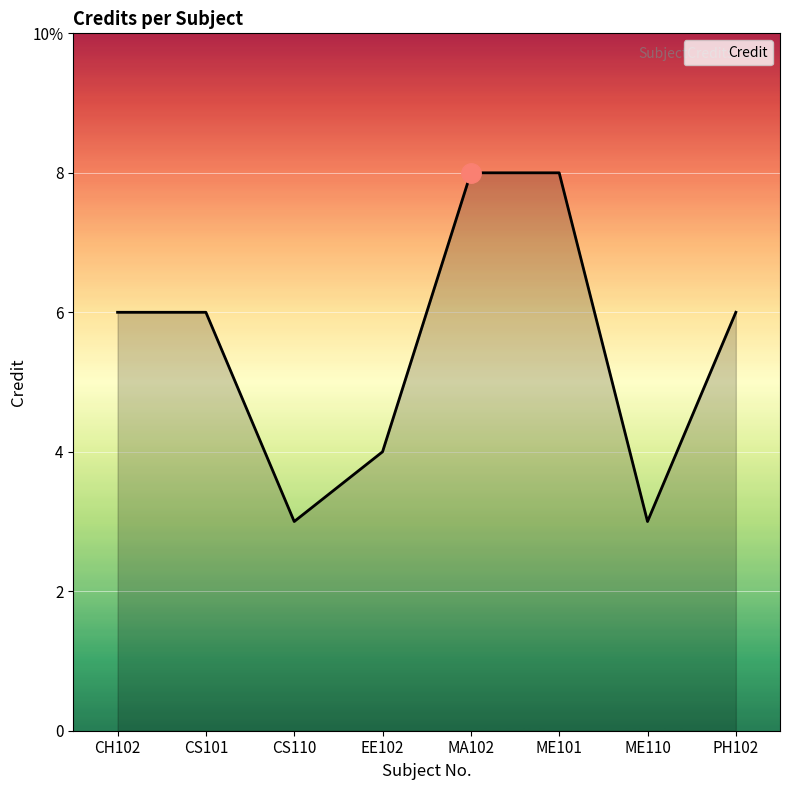

True or false: there are more than 1 points higher than both neighbors.

False